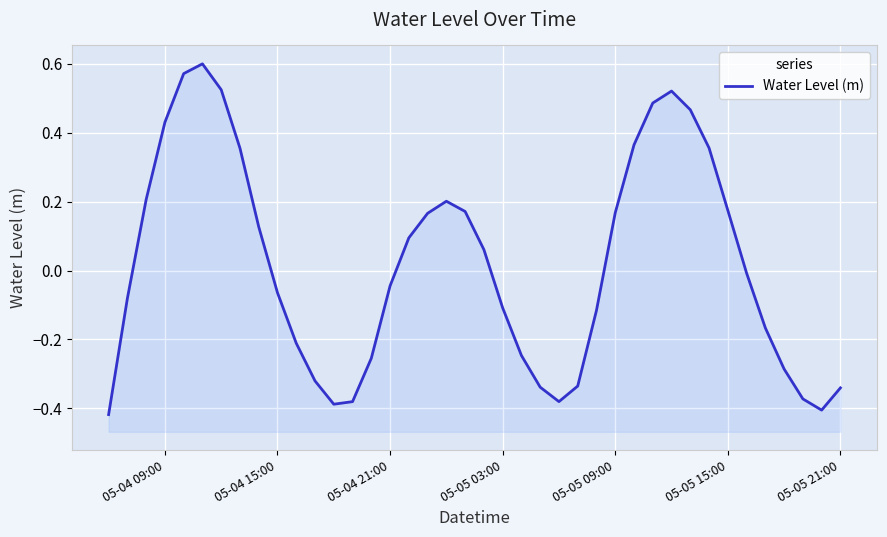

What is the value of the 37th point from the left?

-0.3